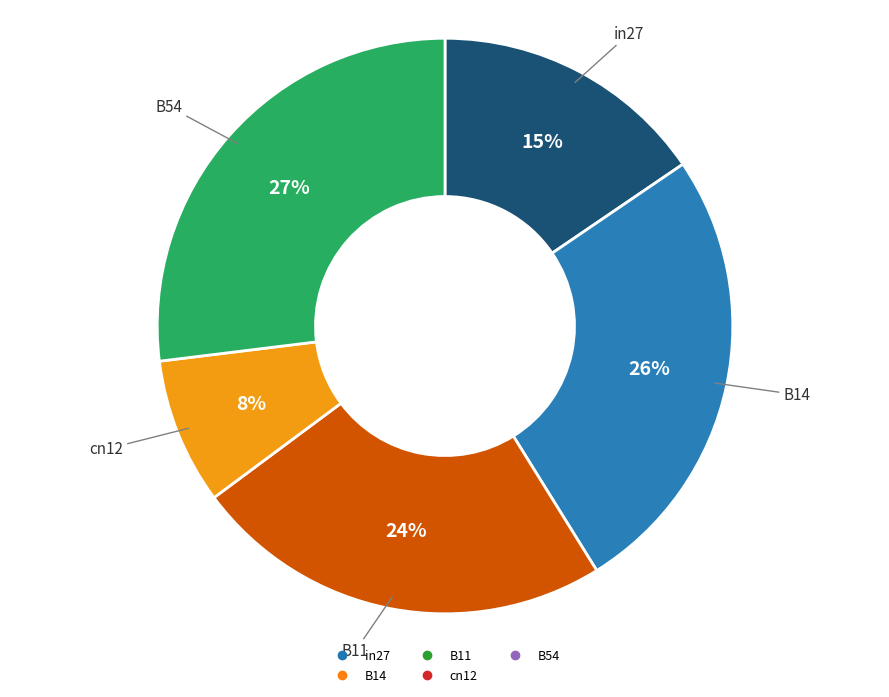

How many slices are in this pie chart?

5